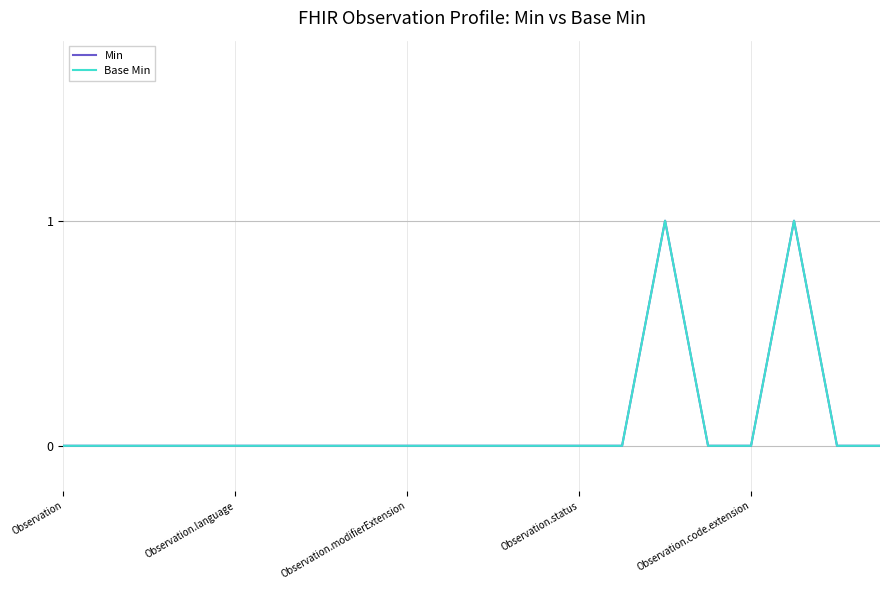

What is the sum of all Min values?

2